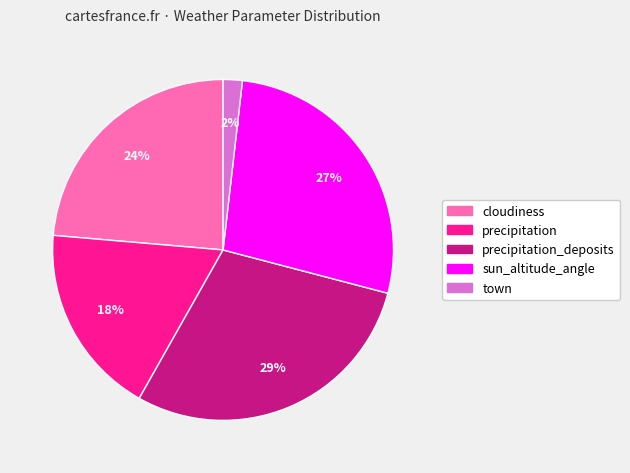

Is there a majority slice in this chart?

No